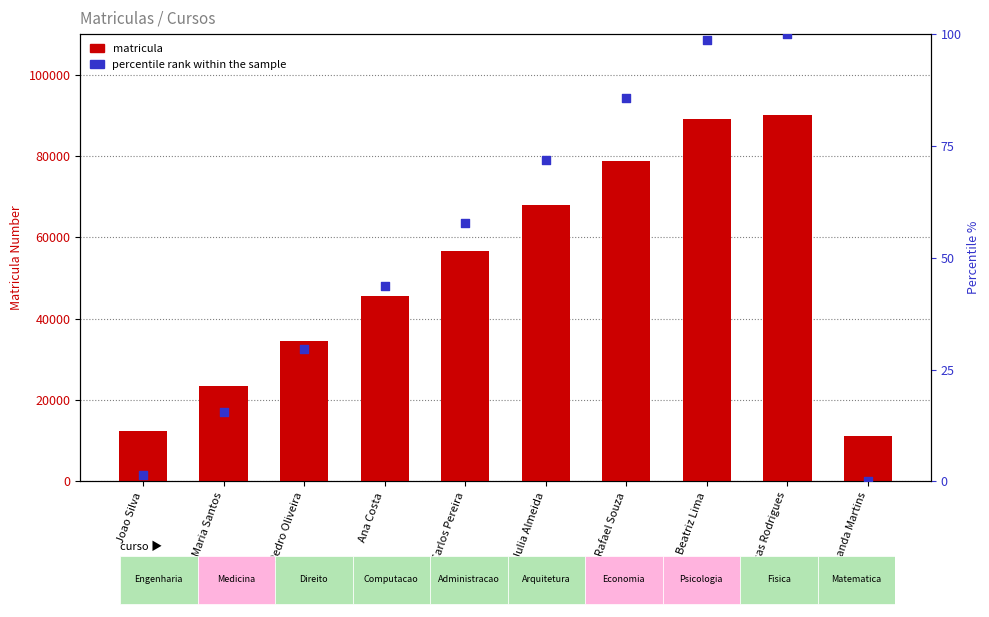

Which series has the largest total across all categories?

matricula